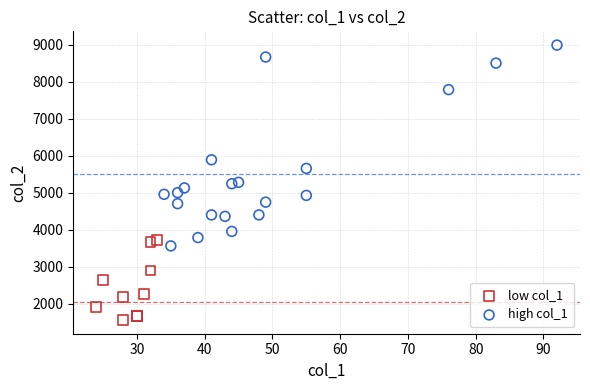

What are all the series names shown in the legend?

low col_1, high col_1